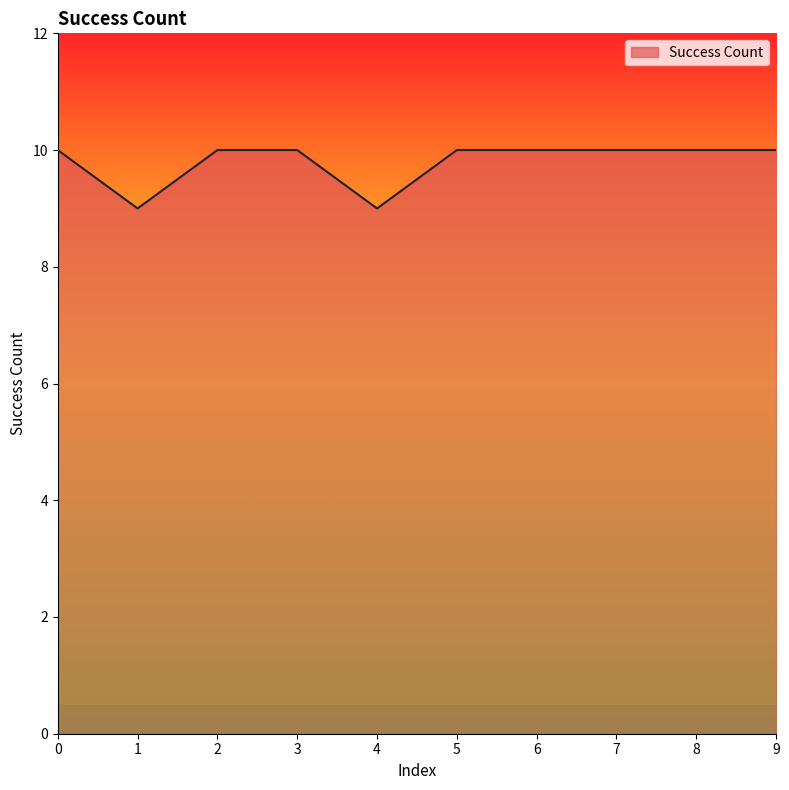

Is it true that the value at 7 is 17?

False